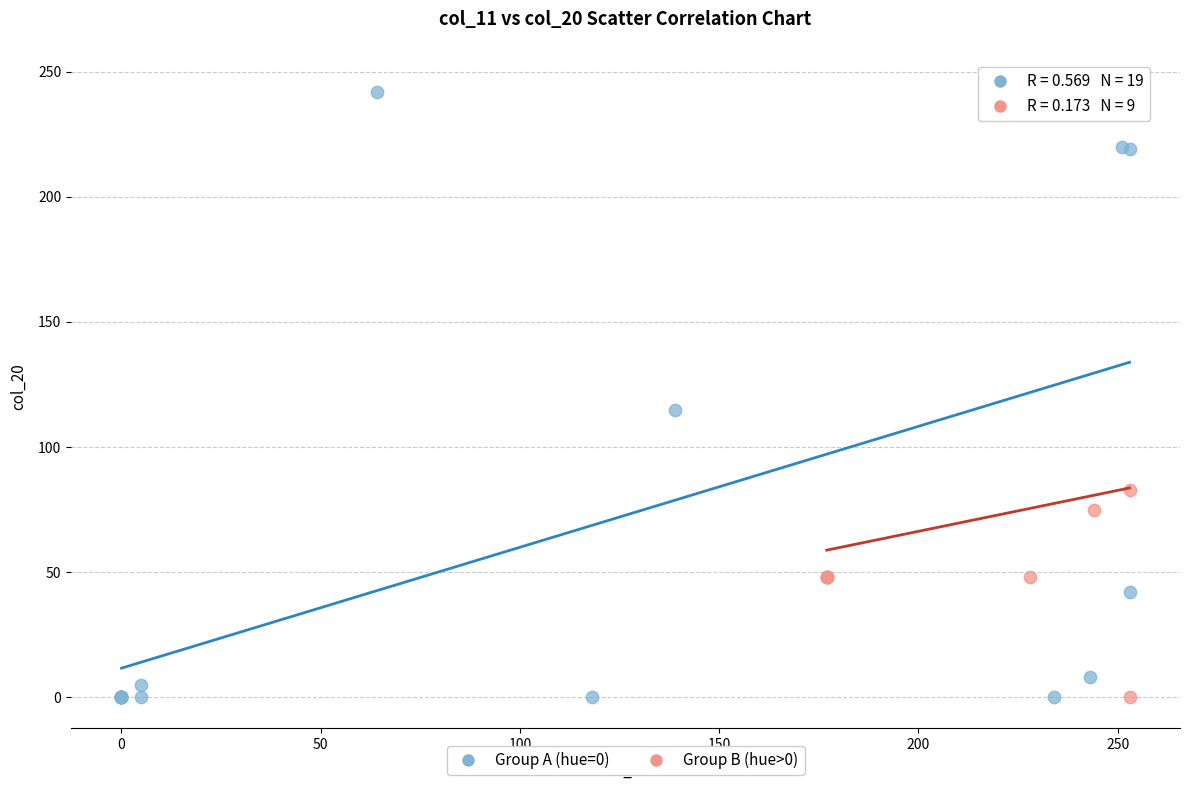

Which series has the largest Y range (max minus min)?

Group A (hue=0)